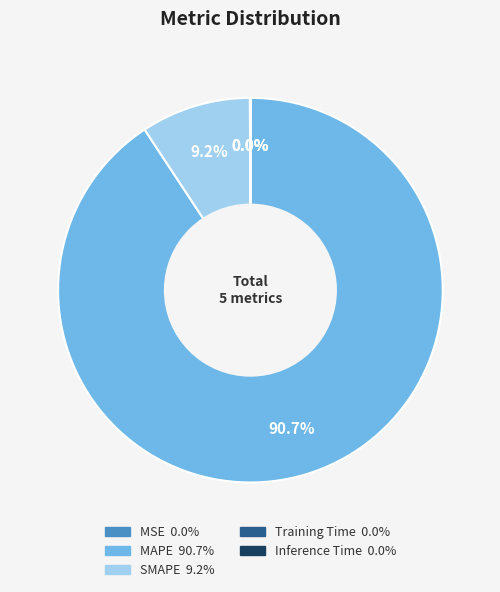

Which category has the biggest portion of the pie?

MAPE